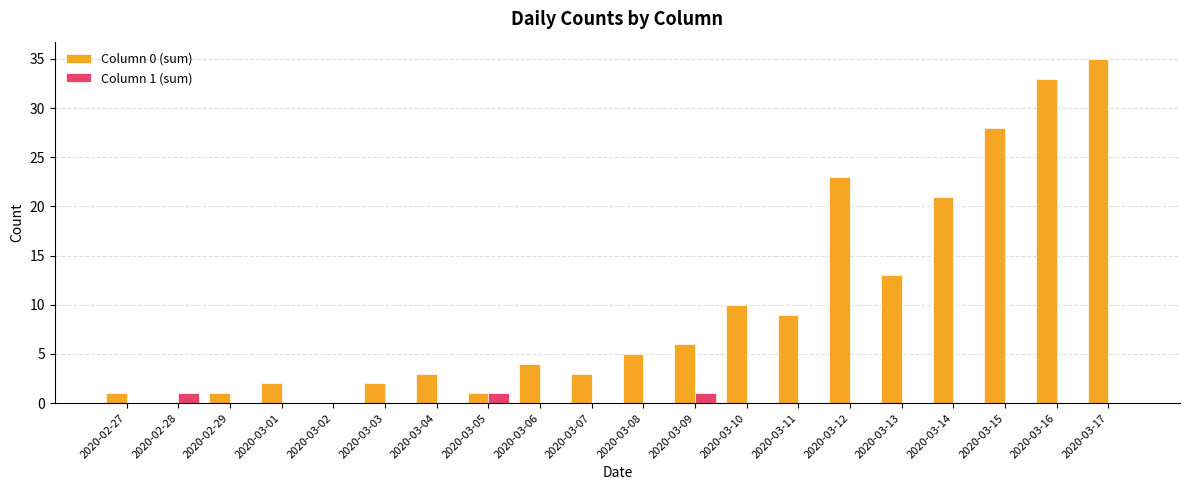

What is the highest value of the Column 0 (sum) series?

35